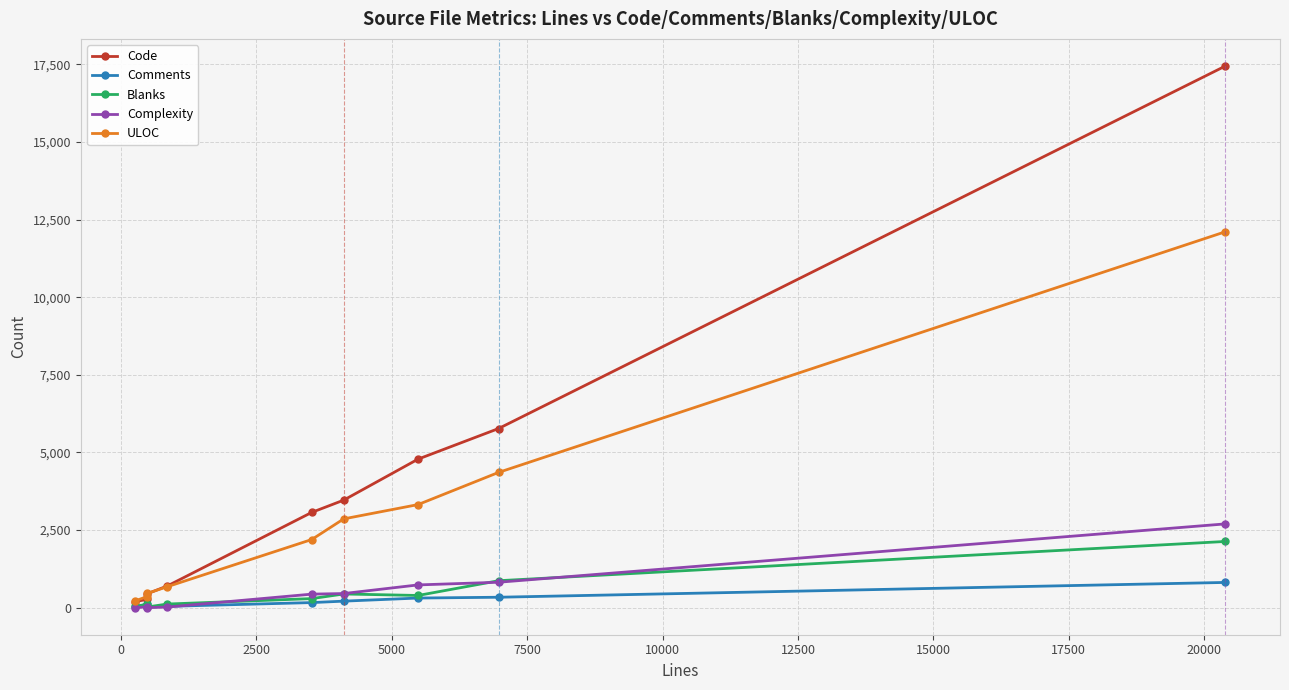

Which series has the largest total across all categories?

Code